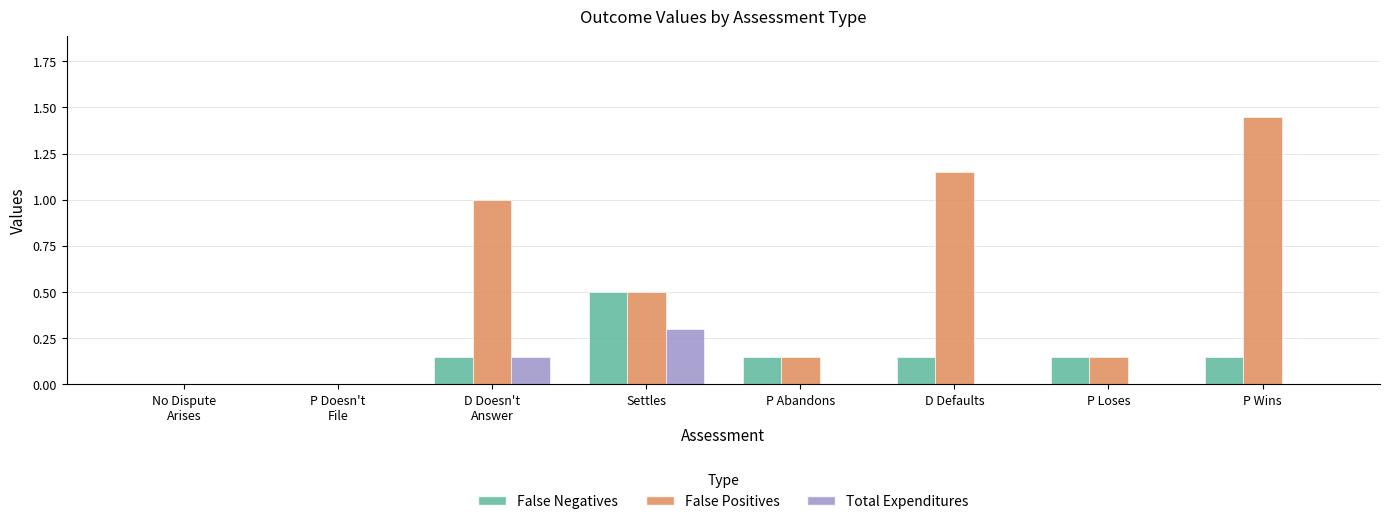

Which series has the largest total across all categories?

False Positives